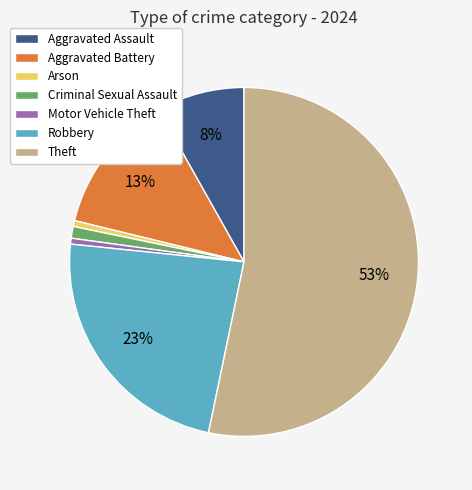

Does any single category account for the majority?

Yes